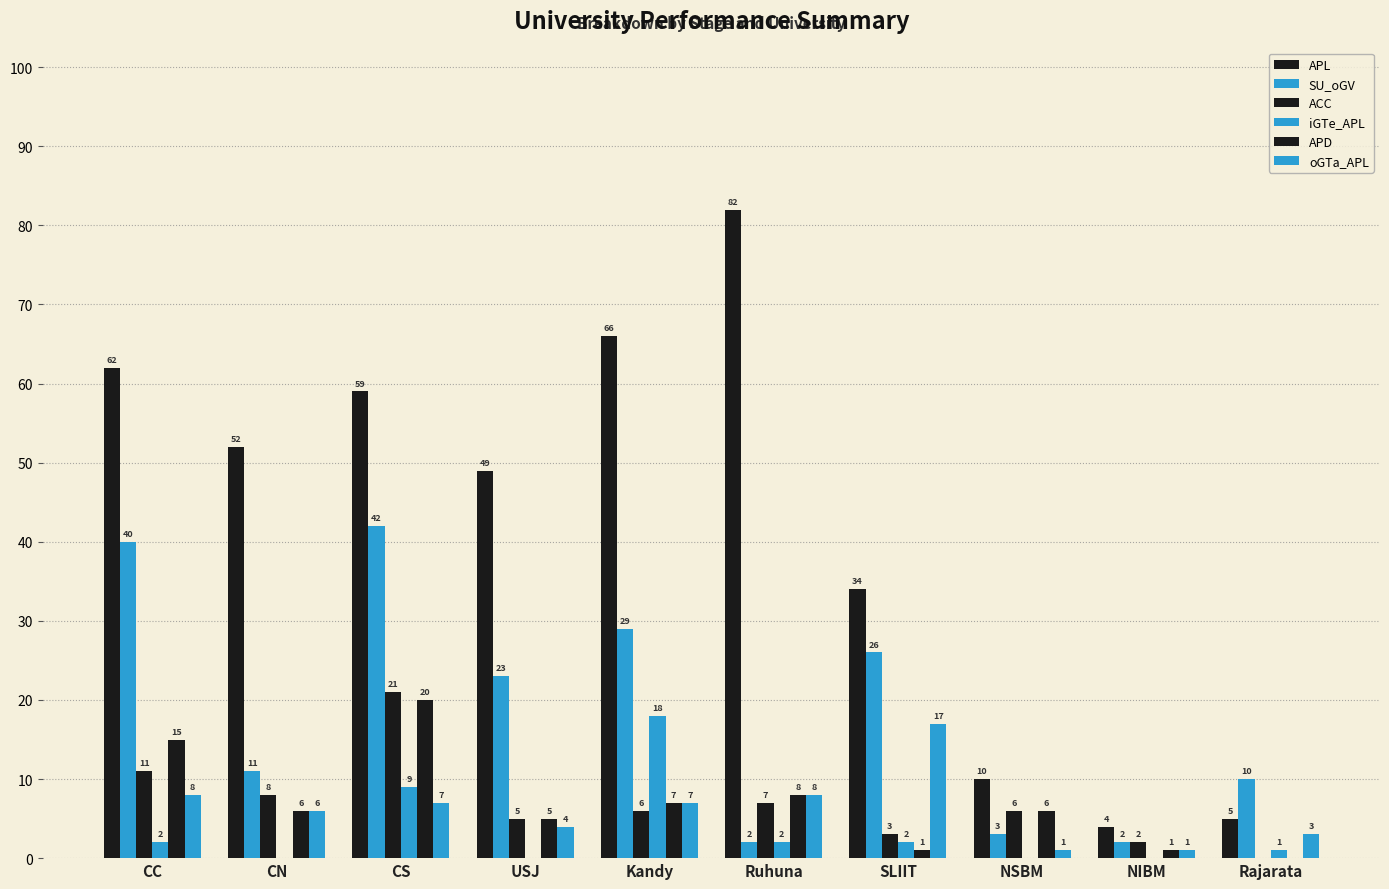

Does the chart contain stacked bars?

No